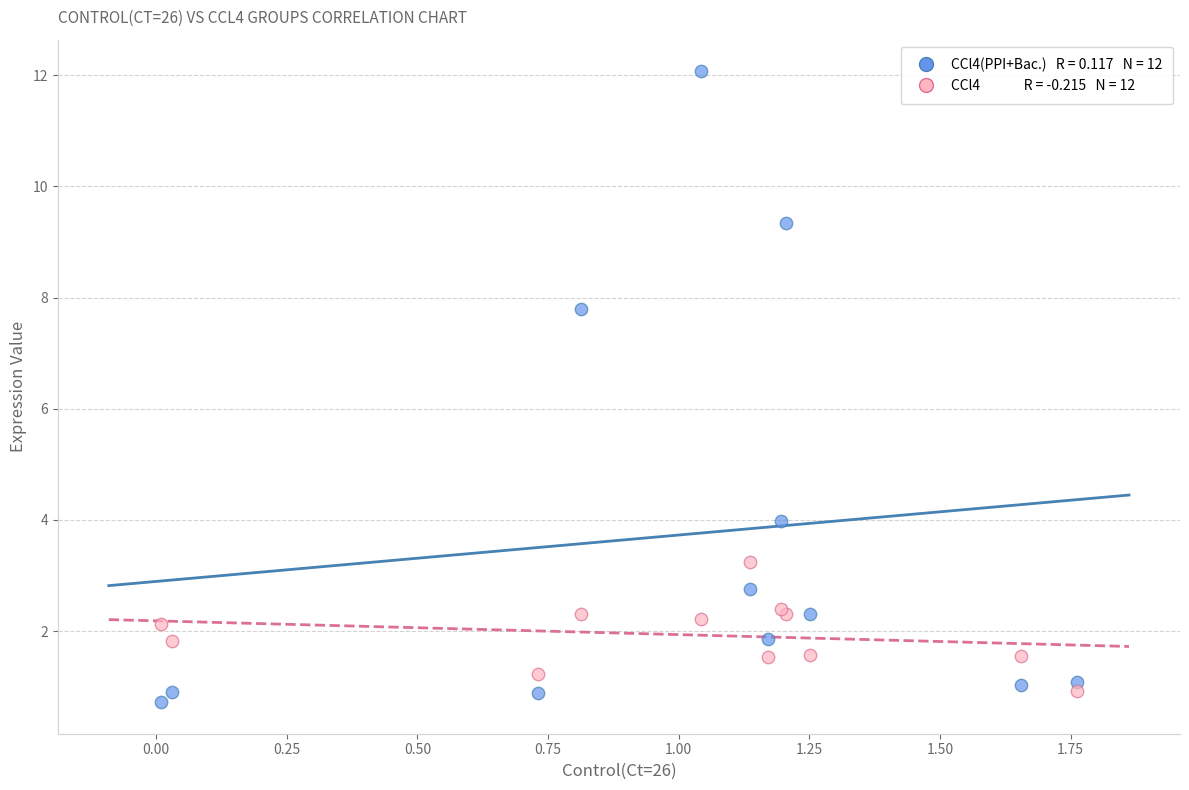

Across all series, what Y value is closest to 6?

7.8